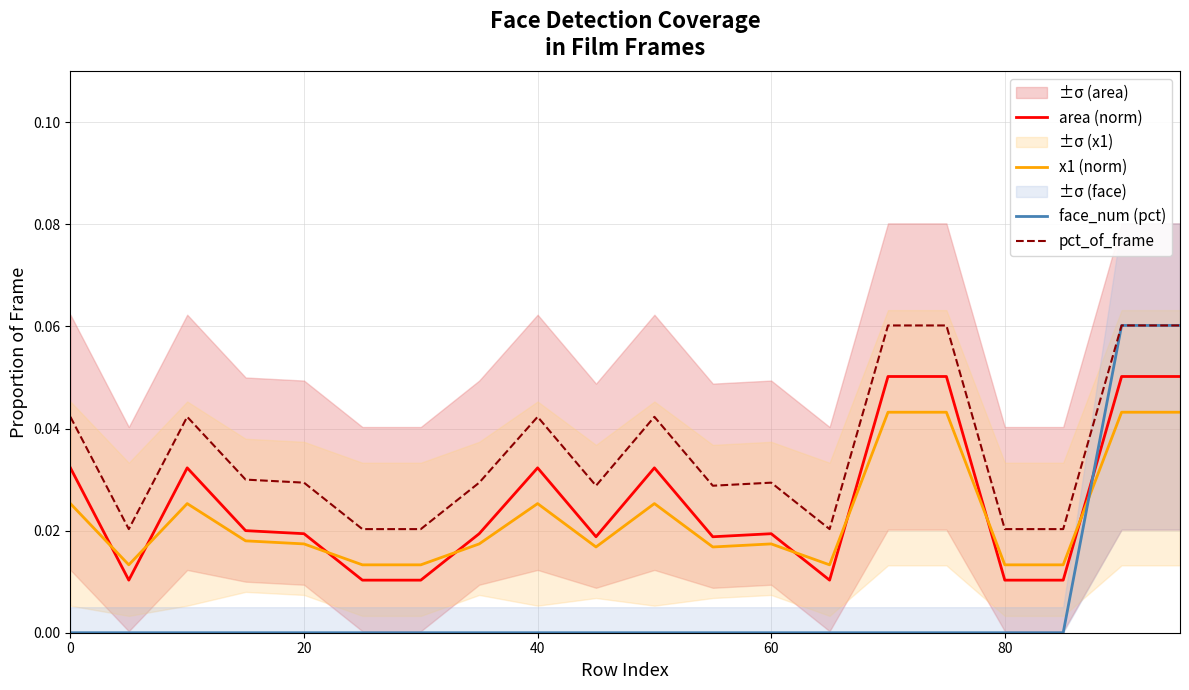

Which series ends up on top after the final intersection of face_num (pct) and x1 (norm)?

face_num (pct)